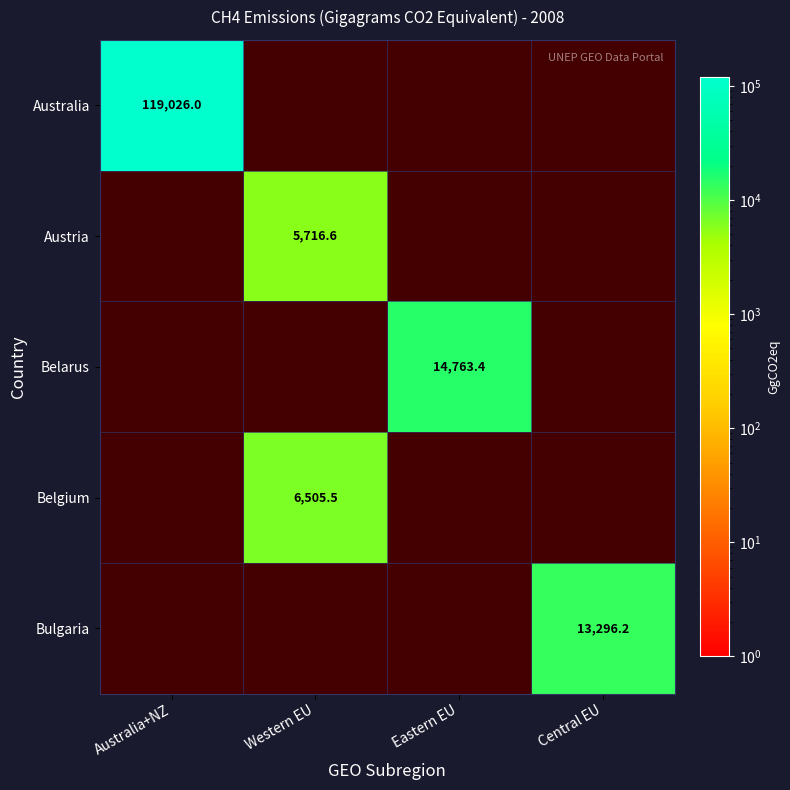

True or false: Australia has a value of 119026.0 at Australia+NZ.

True